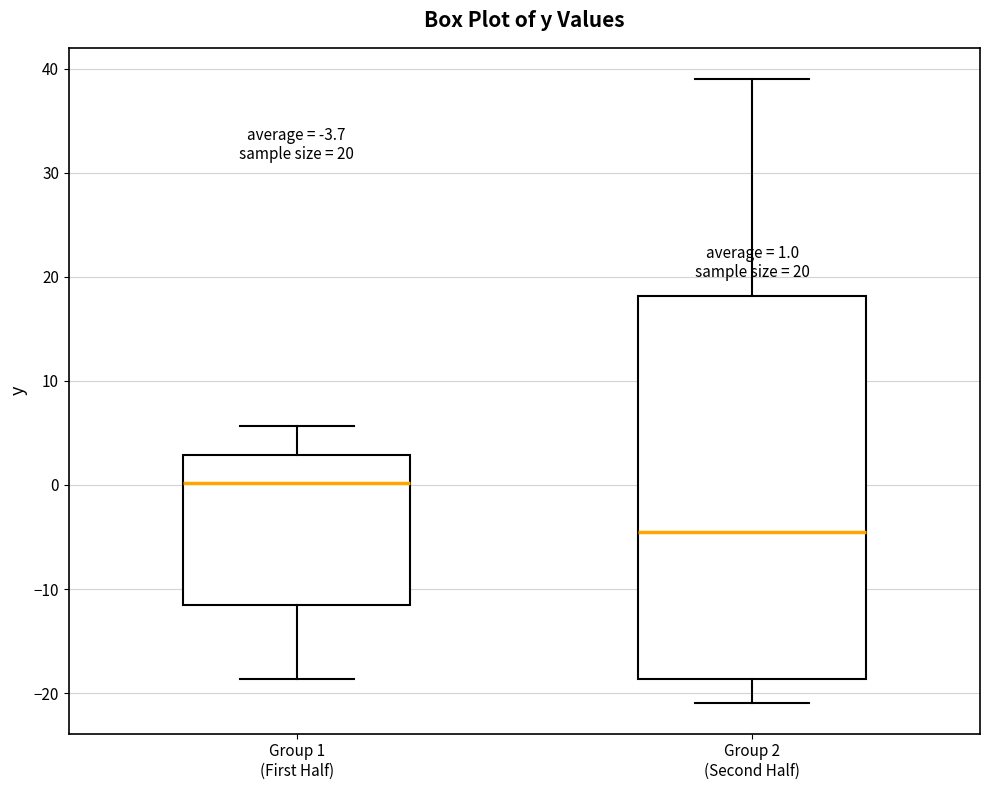

Comparing the boxes themselves (not the whiskers), which one is the tallest?

Group 2 (Second Half)